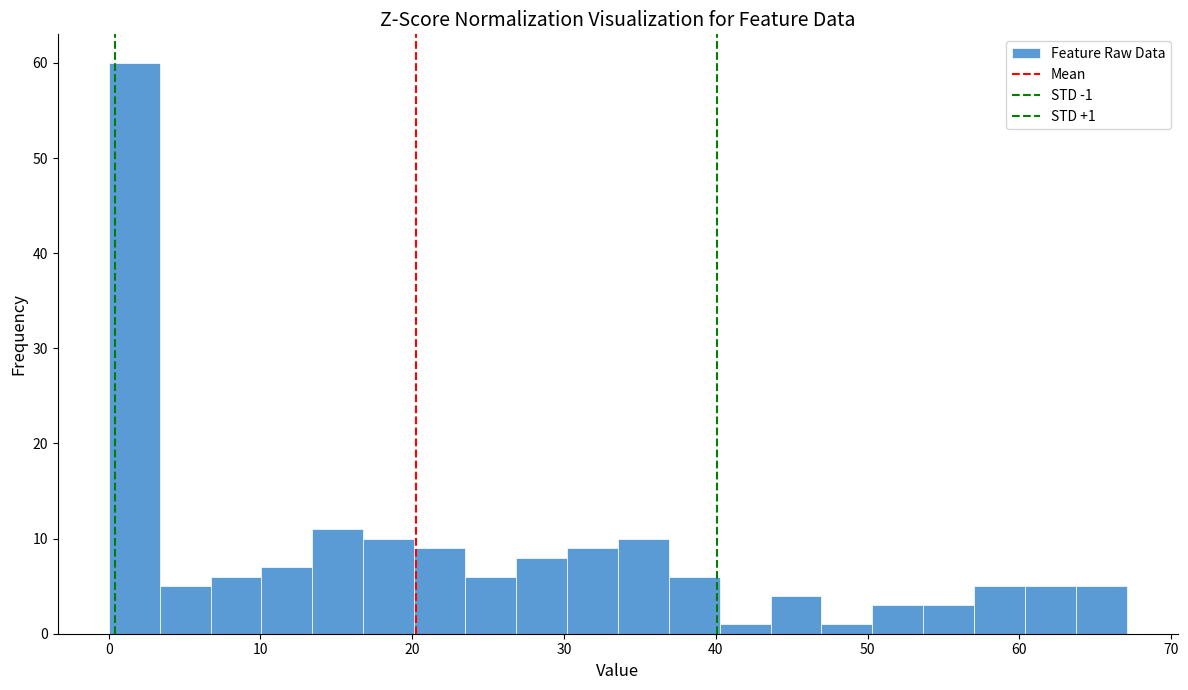

Read against the x-axis, roughly where is the centre of the tallest bar?

2